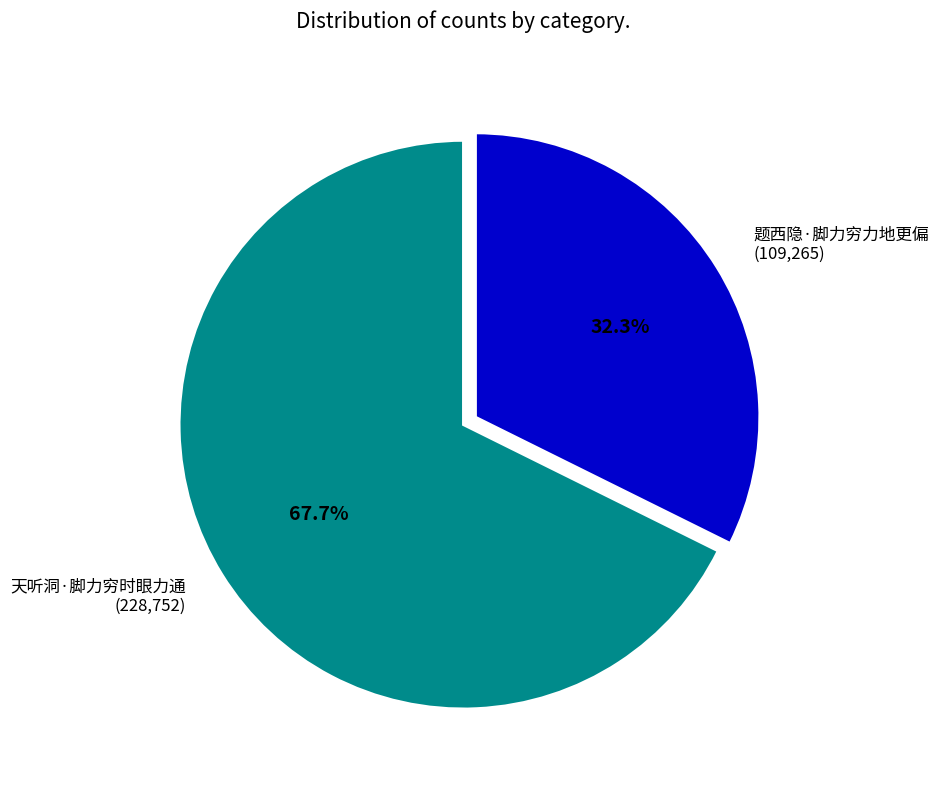

Between 题西隐·脚力穷力地更偏 and 天听洞·脚力穷时眼力通, which is larger?

天听洞·脚力穷时眼力通